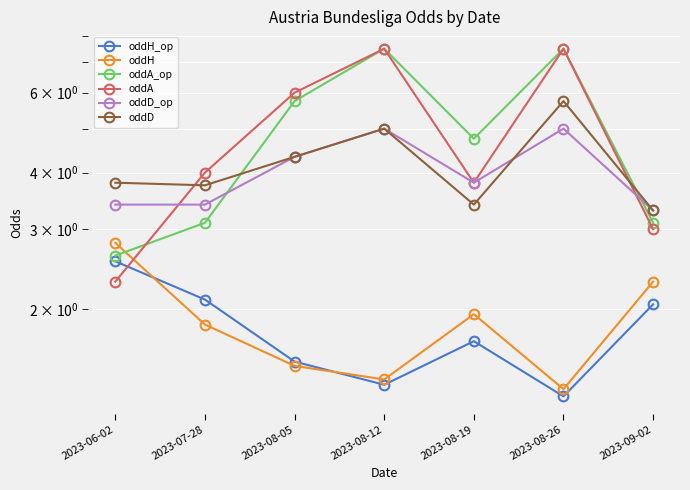

Reading left to right, extract all data points from this chart.

oddH_op: 2023-06-02=2.5	2023-07-28=2.1	2023-08-05=1.5	2023-08-12=1.4	2023-08-19=1.7	2023-08-26=1.3	2023-09-02=2.0
oddH: 2023-06-02=2.8	2023-07-28=1.9	2023-08-05=1.5	2023-08-12=1.4	2023-08-19=1.9	2023-08-26=1.3	2023-09-02=2.3
oddA_op: 2023-06-02=2.6	2023-07-28=3.1	2023-08-05=5.8	2023-08-12=7.5	2023-08-19=4.8	2023-08-26=7.5	2023-09-02=3.1
oddA: 2023-06-02=2.3	2023-07-28=4.0	2023-08-05=6.0	2023-08-12=7.5	2023-08-19=3.8	2023-08-26=7.5	2023-09-02=3.0
oddD_op: 2023-06-02=3.4	2023-07-28=3.4	2023-08-05=4.3	2023-08-12=5.0	2023-08-19=3.8	2023-08-26=5.0	2023-09-02=3.3
oddD: 2023-06-02=3.8	2023-07-28=3.8	2023-08-05=4.3	2023-08-12=5.0	2023-08-19=3.4	2023-08-26=5.8	2023-09-02=3.3